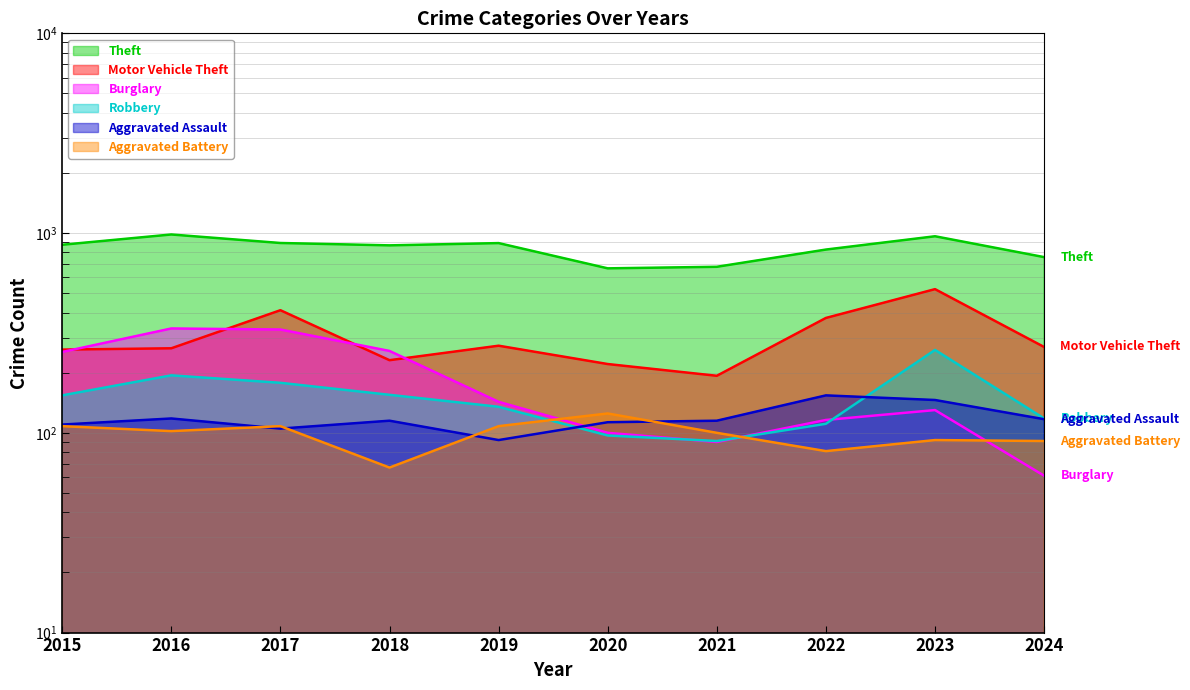

Which series has the largest total across all categories?

Theft